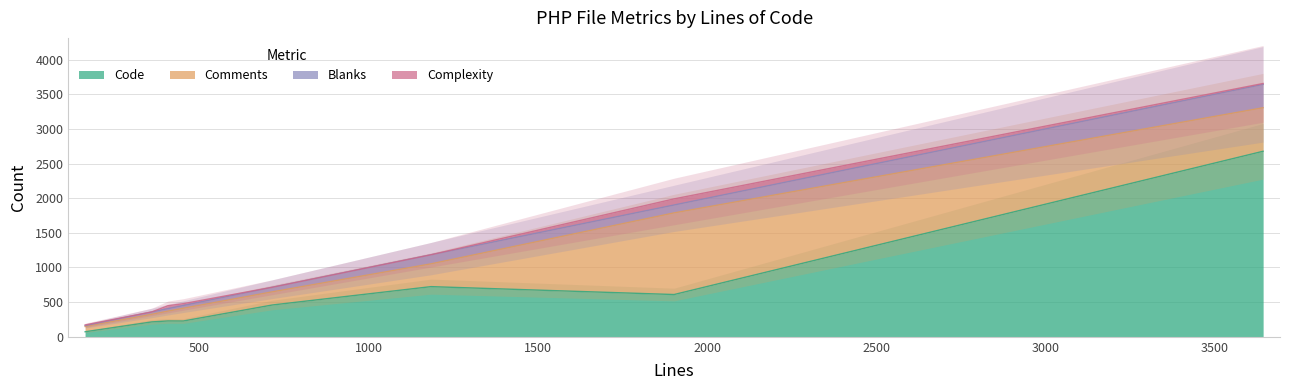

The Complexity series shows 88 at 1902. True or false?

True